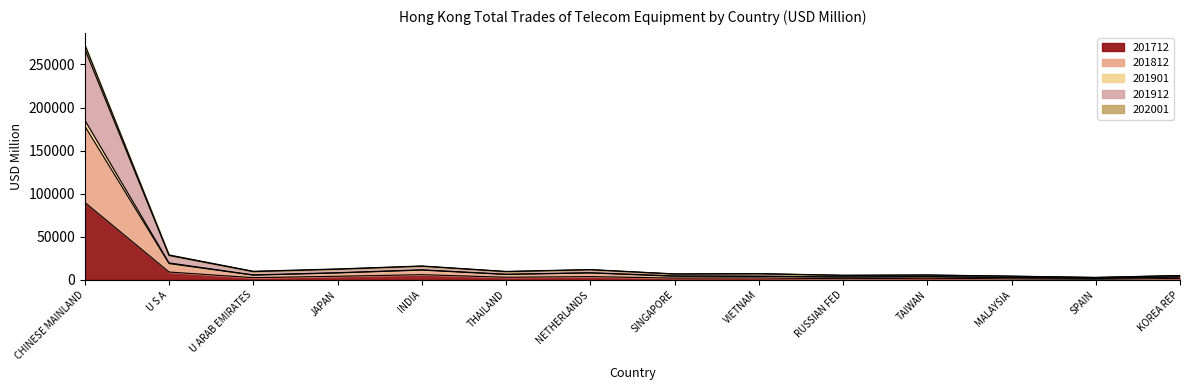

What is the label of the 6th point from the left?

THAILAND